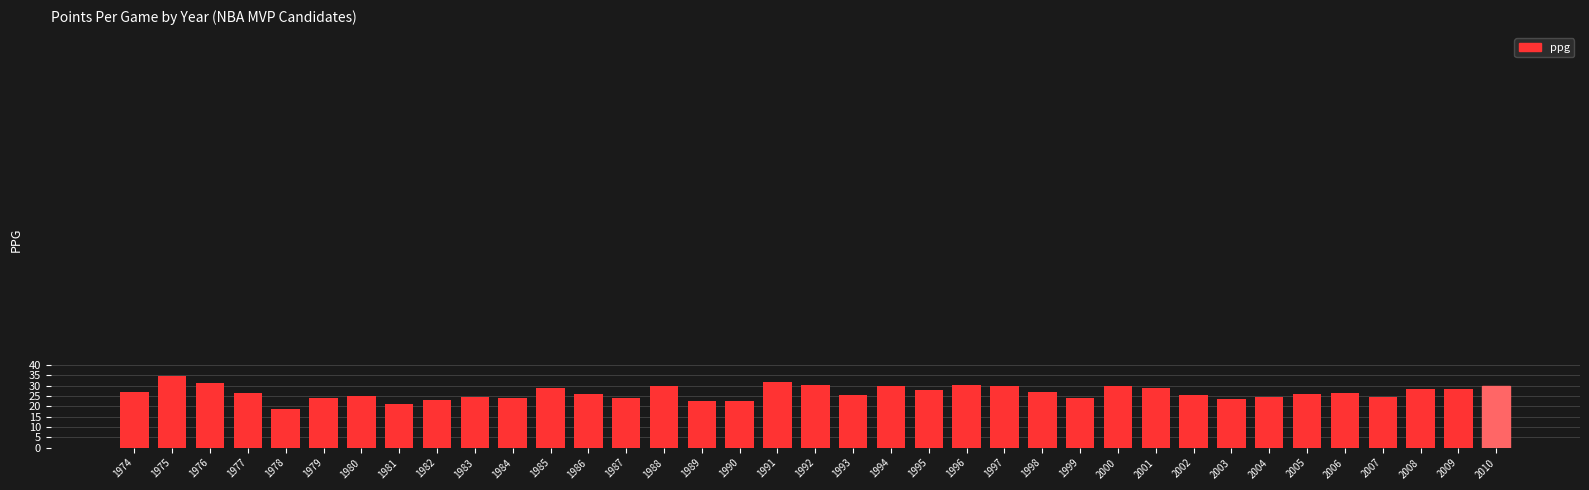

Are the bars horizontal?

No